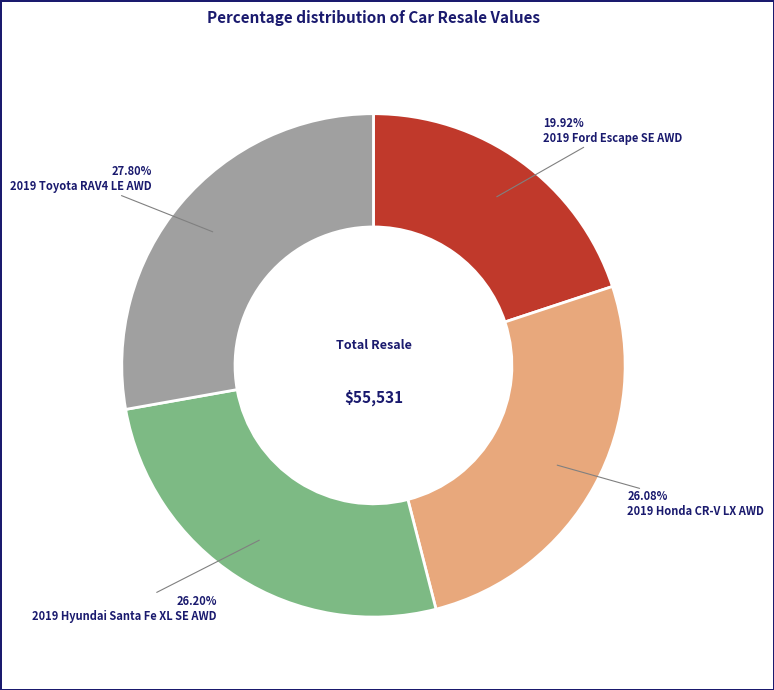

Which category has the biggest portion of the pie?

2019 Toyota RAV4 LE AWD